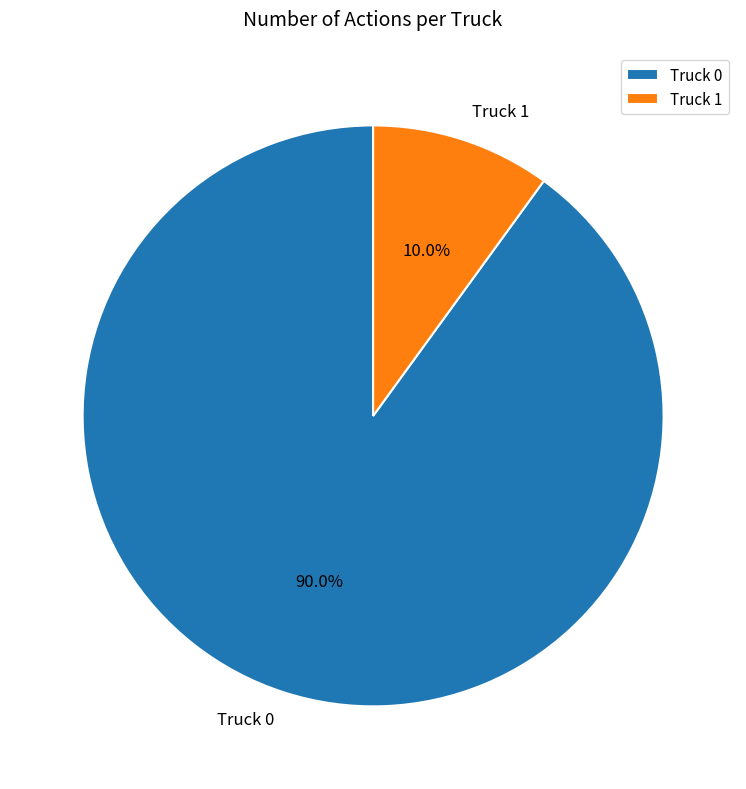

Between Truck 1 and Truck 0, which is larger?

Truck 0